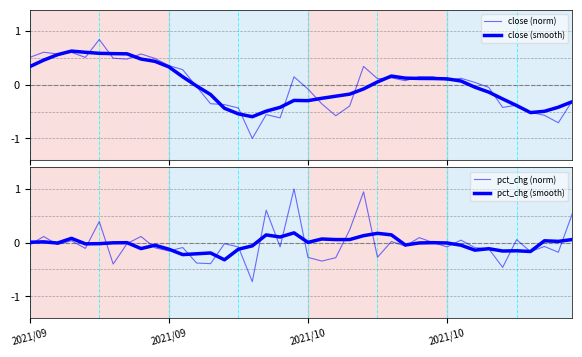

Reading left to right, list all the values displayed in this chart.

close (norm): 0.5	0.6	0.6	0.6	0.5	0.8	0.5	0.5	0.6	0.5	0.4	0.3	-0.0	-0.4	-0.4	-0.4	-1.0	-0.6	-0.6	0.1	-0.1	-0.4	-0.6	-0.4	0.3	0.1	0.1	0.1	0.2	0.2	0.1	0.1	0.0	-0.0	-0.4	-0.4	-0.5	-0.6	-0.7	-0.3
close (smooth): 0.3	0.5	0.6	0.6	0.6	0.6	0.6	0.6	0.5	0.4	0.3	0.1	-0.0	-0.2	-0.4	-0.5	-0.6	-0.5	-0.4	-0.3	-0.3	-0.3	-0.2	-0.2	-0.1	0.1	0.2	0.1	0.1	0.1	0.1	0.1	-0.0	-0.1	-0.3	-0.4	-0.5	-0.5	-0.4	-0.3
pct_chg (norm): -0.0	0.1	-0.0	0.0	-0.1	0.4	-0.4	-0.0	0.1	-0.1	-0.2	-0.1	-0.4	-0.4	-0.0	-0.1	-0.7	0.6	-0.1	1.0	-0.3	-0.3	-0.3	0.2	0.9	-0.3	0.0	-0.1	0.1	0.0	-0.1	0.0	-0.1	-0.1	-0.5	0.1	-0.2	-0.1	-0.2	0.5
pct_chg (smooth): 0.0	0.0	-0.0	0.1	-0.0	-0.0	-0.0	-0.0	-0.1	-0.1	-0.1	-0.2	-0.2	-0.2	-0.3	-0.1	-0.1	0.1	0.1	0.2	0.0	0.1	0.1	0.1	0.1	0.2	0.1	-0.0	-0.0	-0.0	-0.0	-0.0	-0.1	-0.1	-0.2	-0.2	-0.2	0.0	0.0	0.1